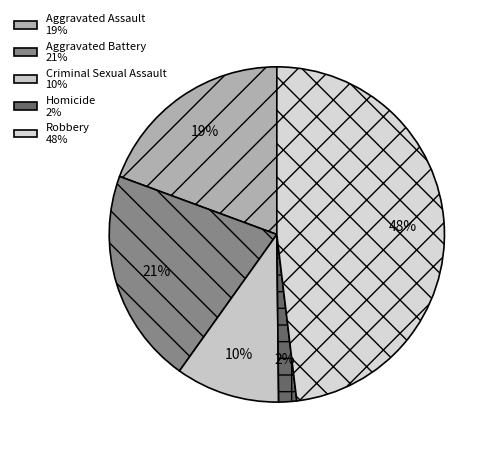

What is the largest slice in the pie chart?

Robbery